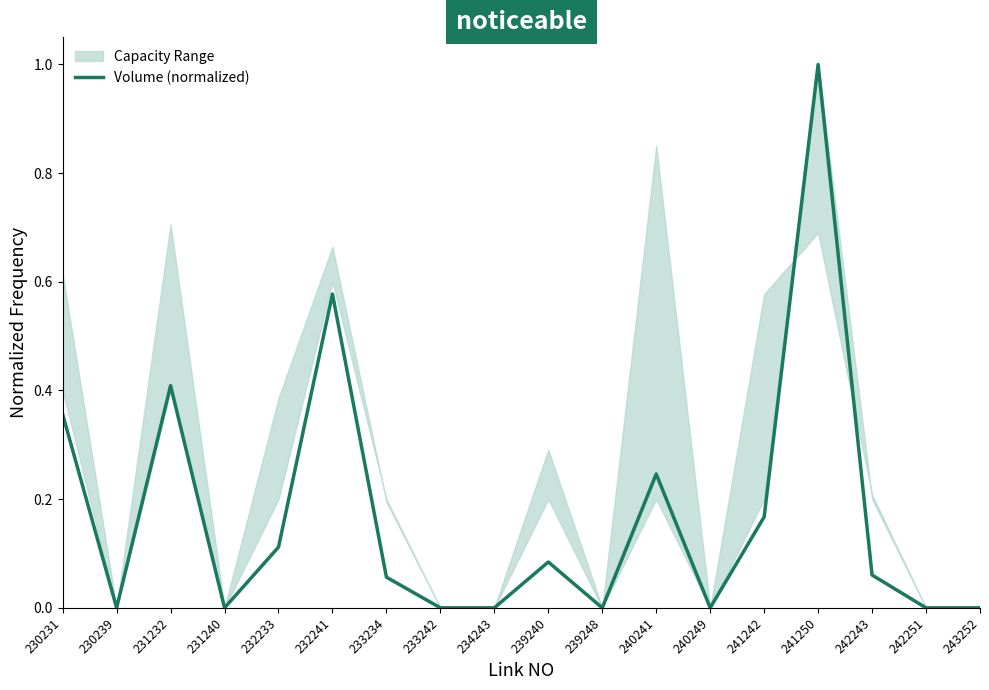

Reading left to right, extract all data points from this chart.

230231=0.4	230239=0.0	231232=0.4	231240=0.0	232233=0.1	232241=0.6	233234=0.1	233242=0.0	234243=0.0	239240=0.1	239248=0.0	240241=0.2	240249=0.0	241242=0.2	241250=1.0	242243=0.1	242251=0.0	243252=0.0